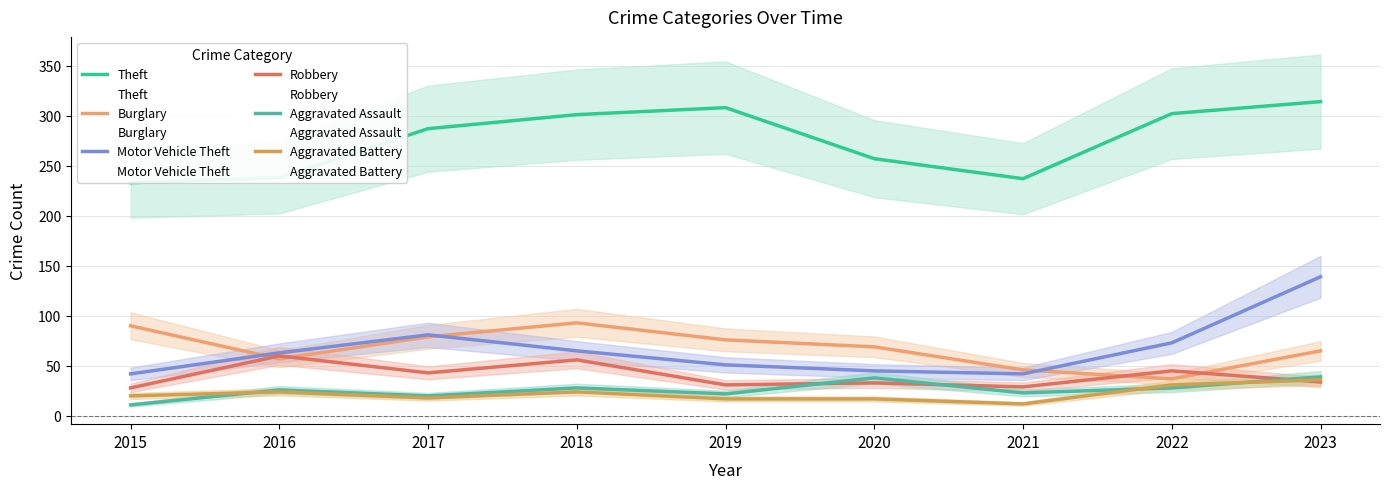

True or false: Robbery and Aggravated Assault intersect in this chart.

True